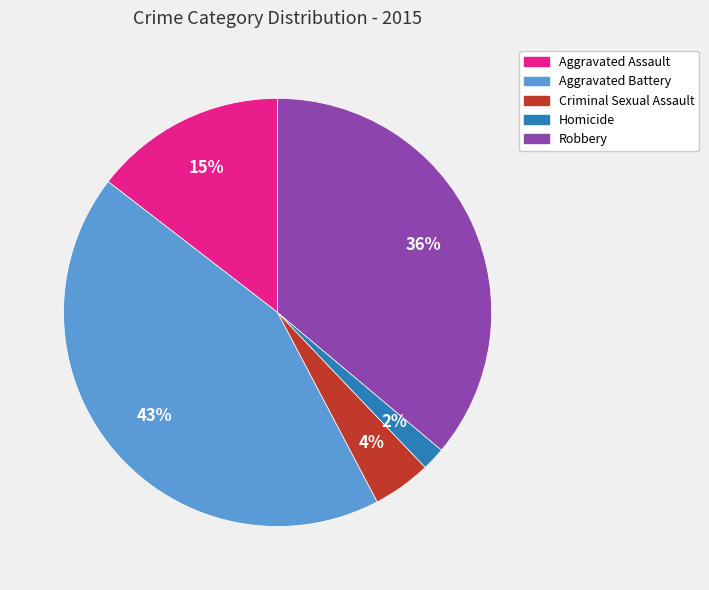

To the nearest percent, what is the average slice percentage?

20%